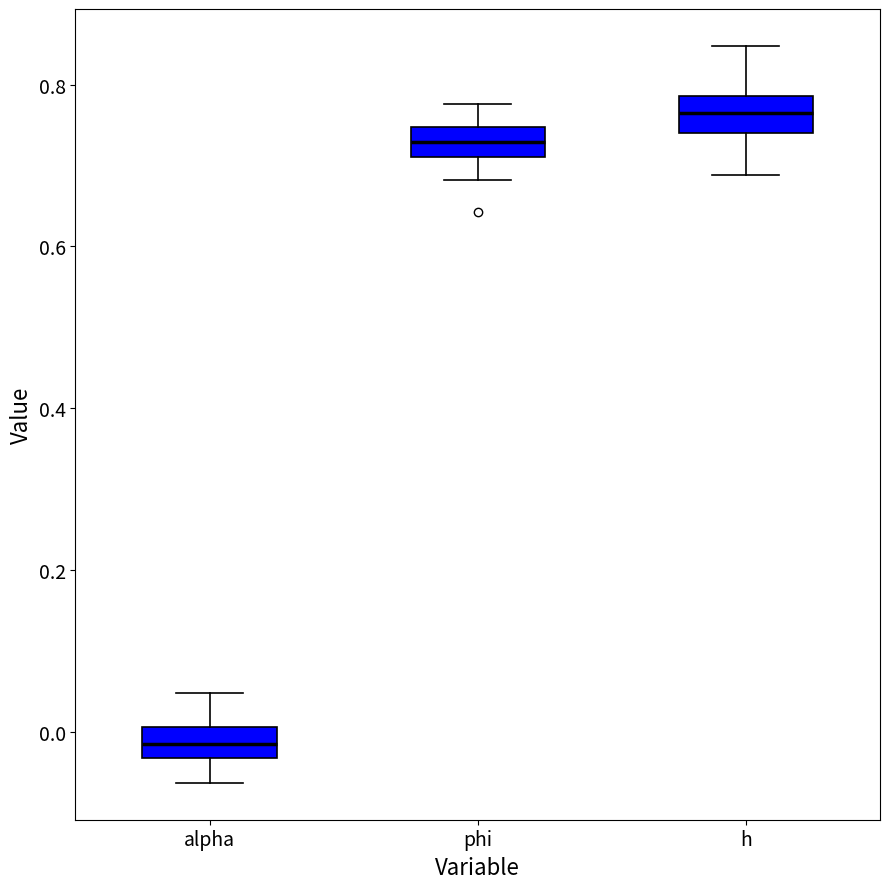

Reading left to right, transcribe this box plot: for each box, give where its median line is, the range the box spans, and where its two whiskers end, as read against the y-axis. The values are not printed on the chart, so give them approximately, as read against the axis.

alpha: median -0.02, box -0.04 to 0.00, whiskers -0.06 to 0.04
phi: median 0.72 (inside the box), box 0.72 to 0.74, whiskers 0.68 to 0.78
h: median 0.76, box 0.74 to 0.78, whiskers 0.68 to 0.84